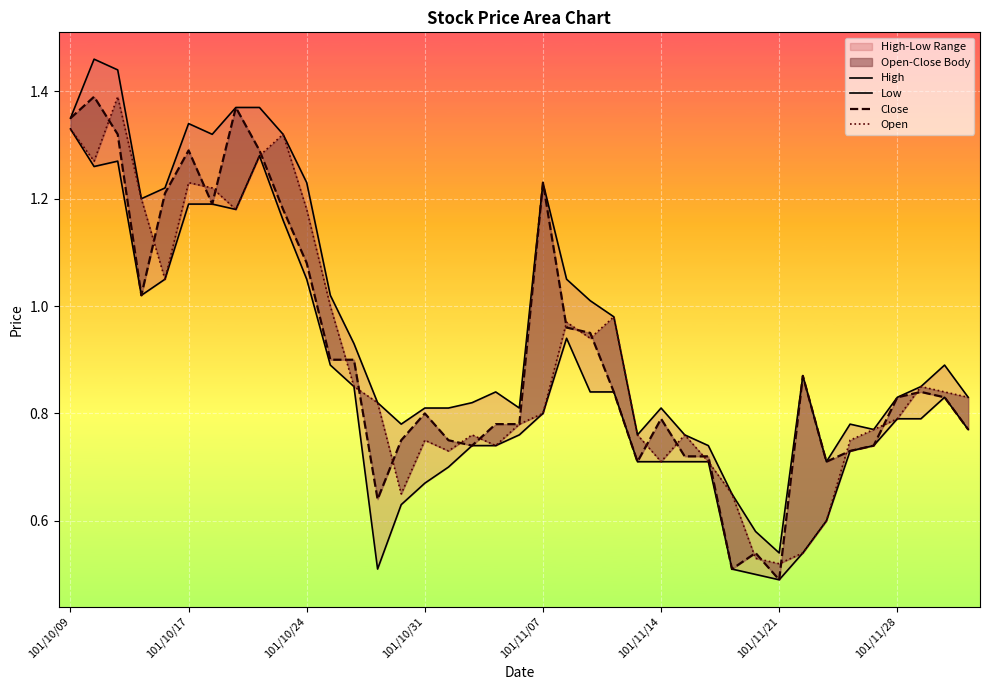

What is the difference between the maximum and minimum values in the High series?

0.9